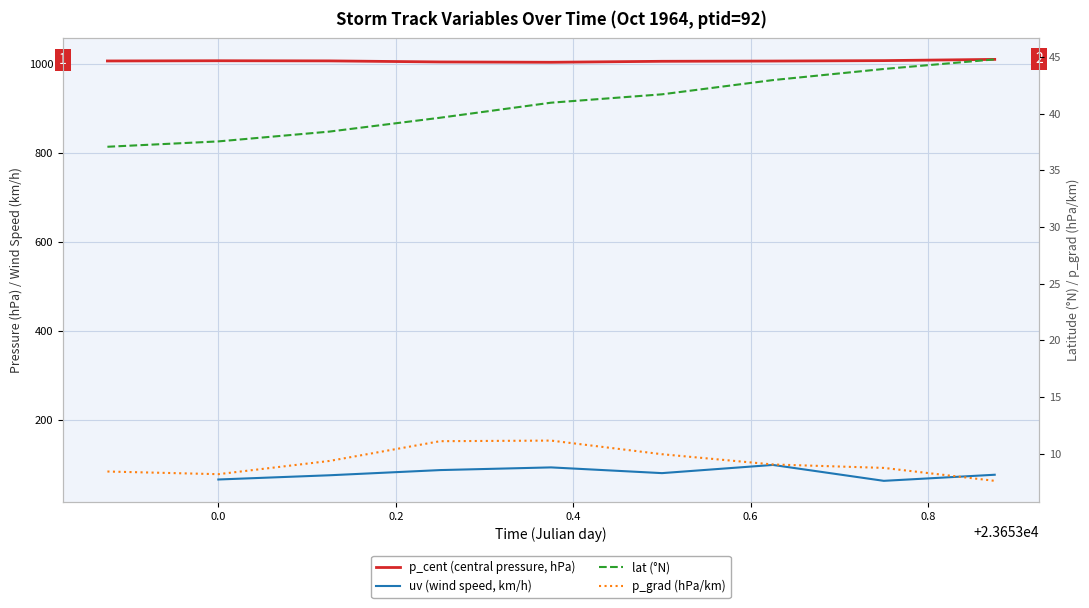

Which series has the largest range (max minus min)?

lat (°N)